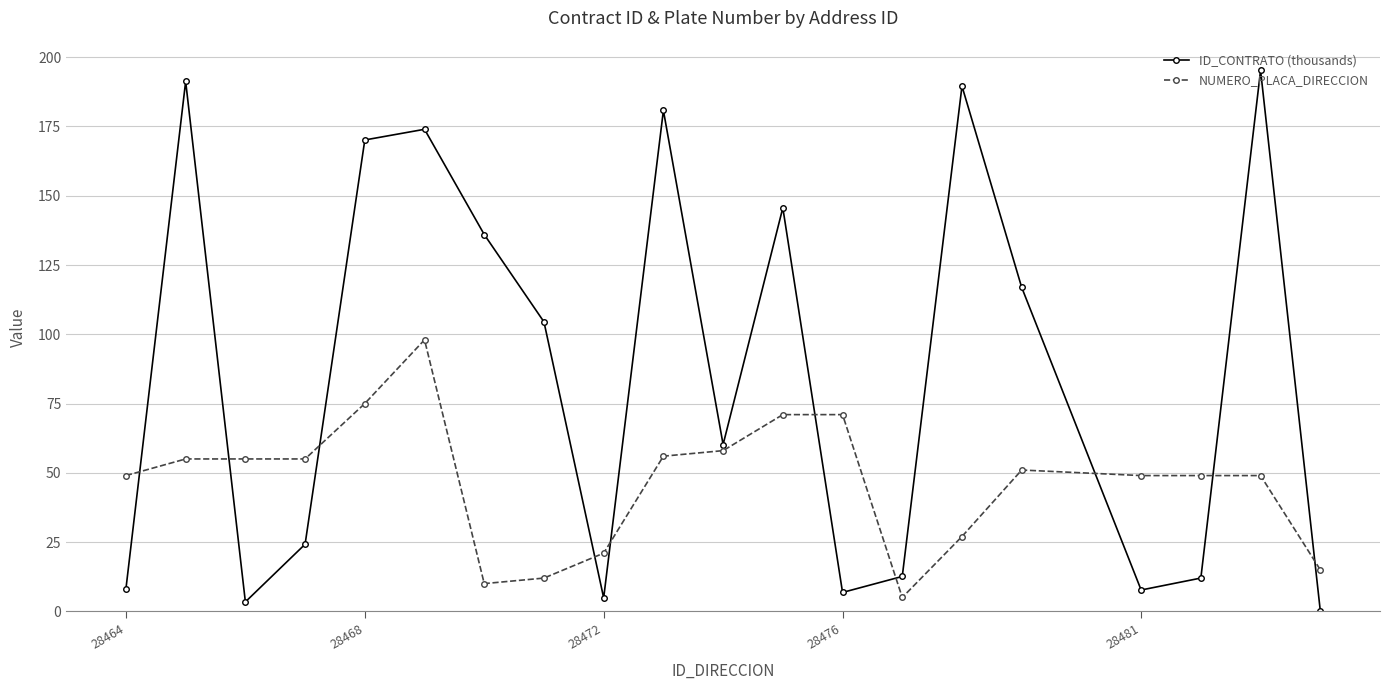

Does the chart display data point markers on the line(s)?

Yes